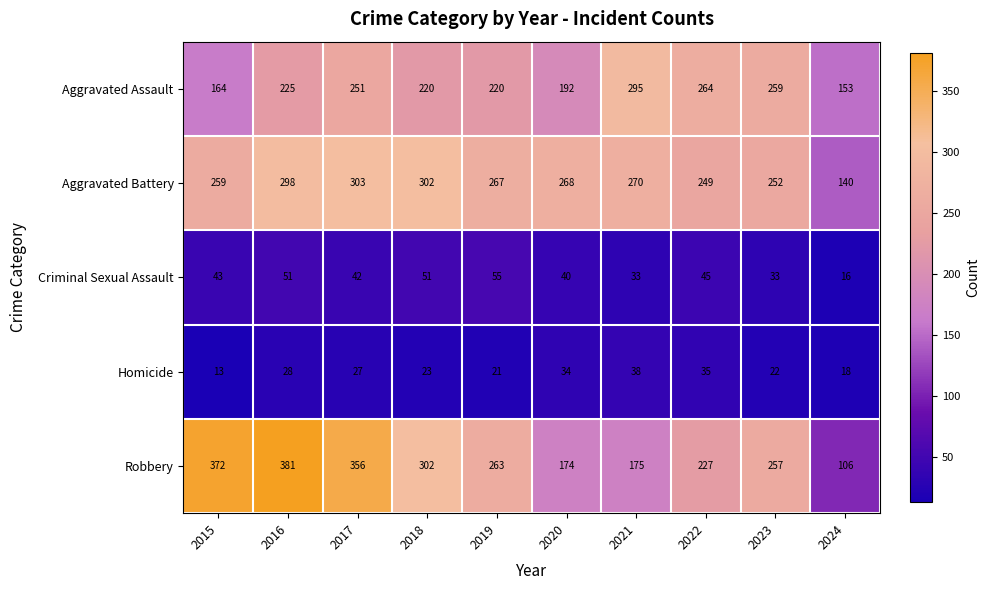

What is the sum of all Criminal Sexual Assault values?

409